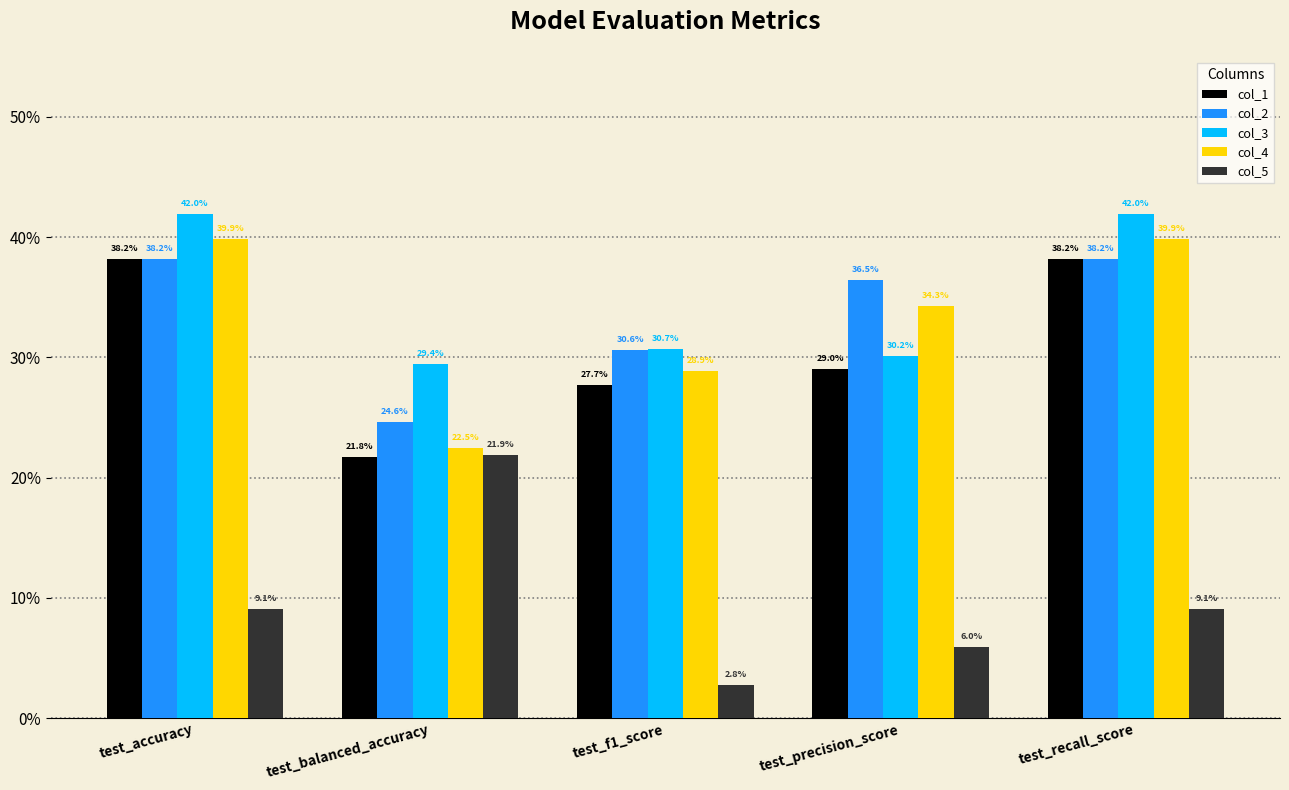

At which category does the chart reach its minimum across all series?

test_f1_score